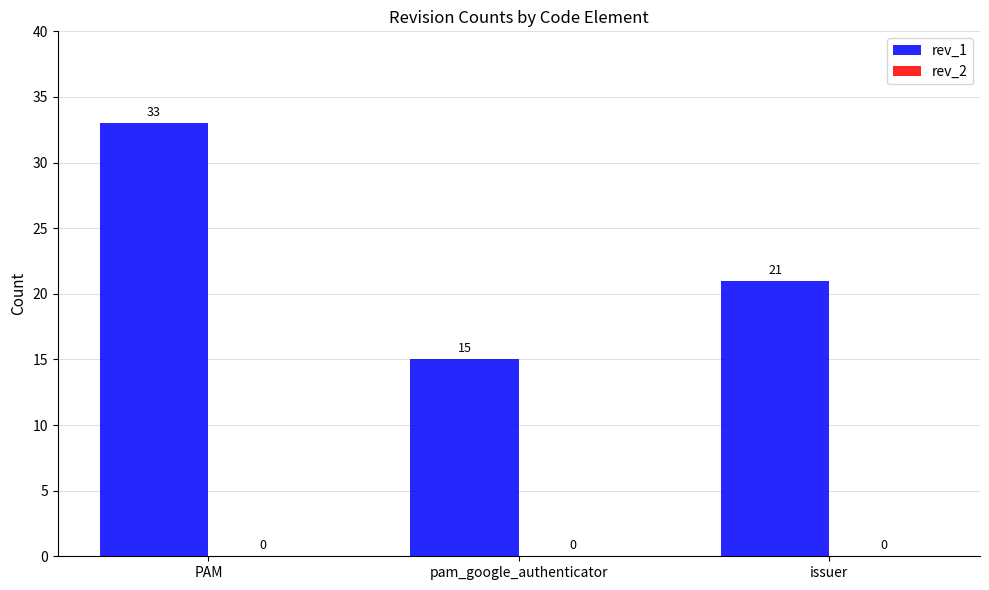

What is the change in value from pam_google_authenticator to issuer?

+6